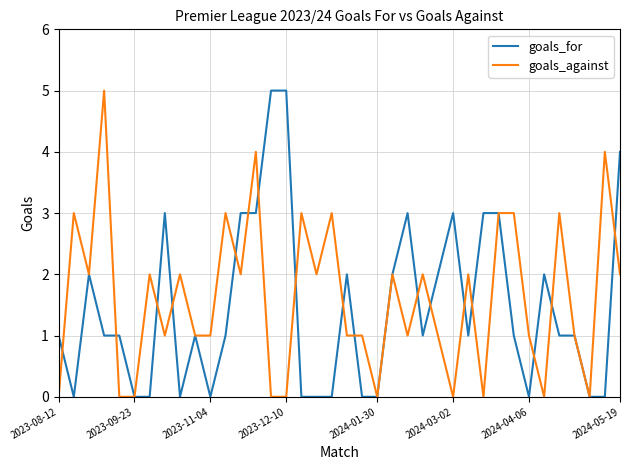

What is the maximum value shown in the chart?

5